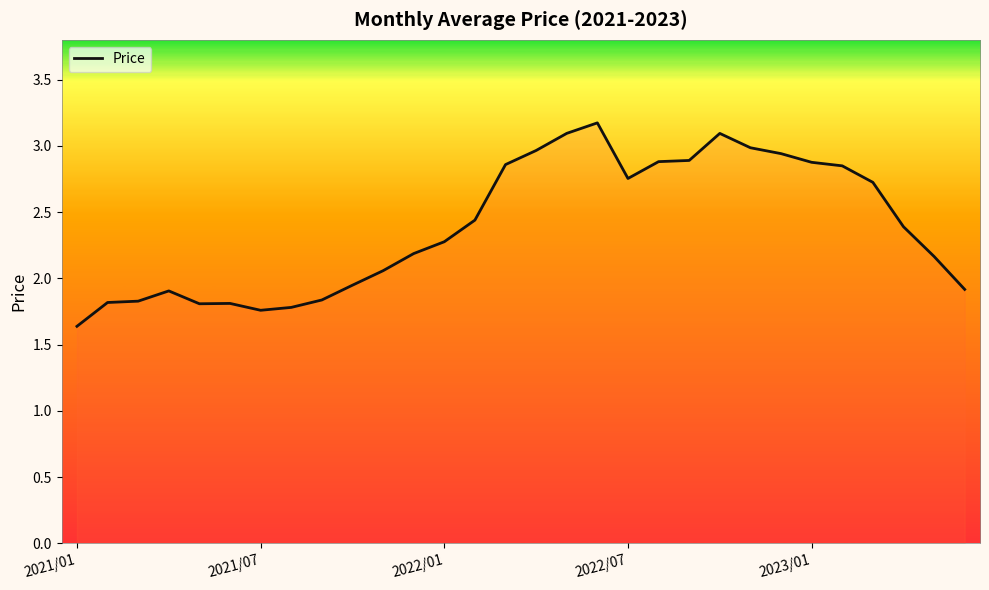

How many series are shown in this chart?

1